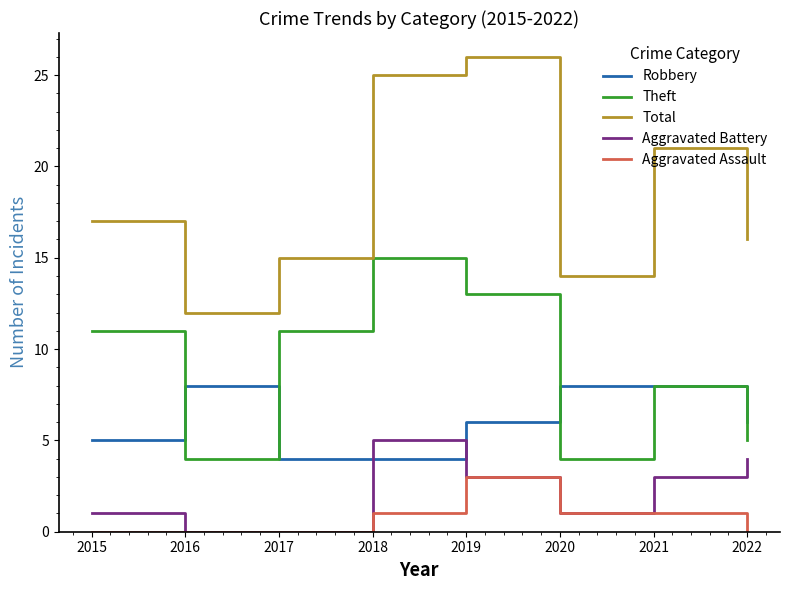

True or false: Aggravated Battery and Theft intersect in this chart.

False